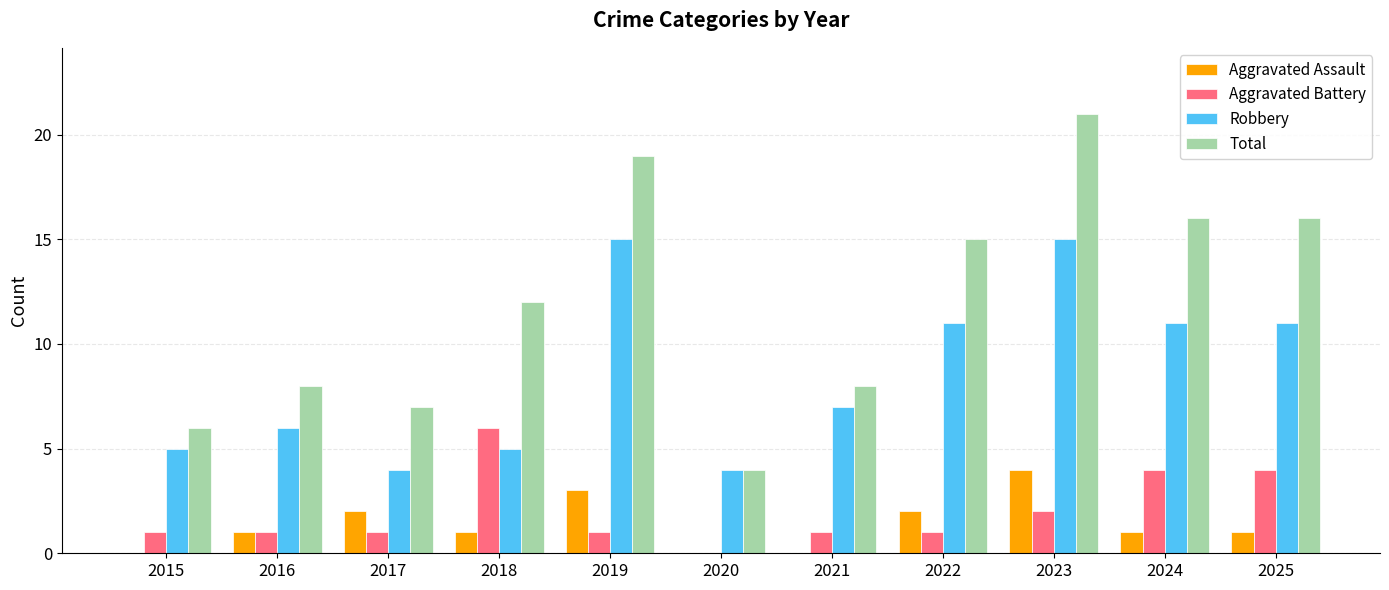

What is the greatest value displayed?

21